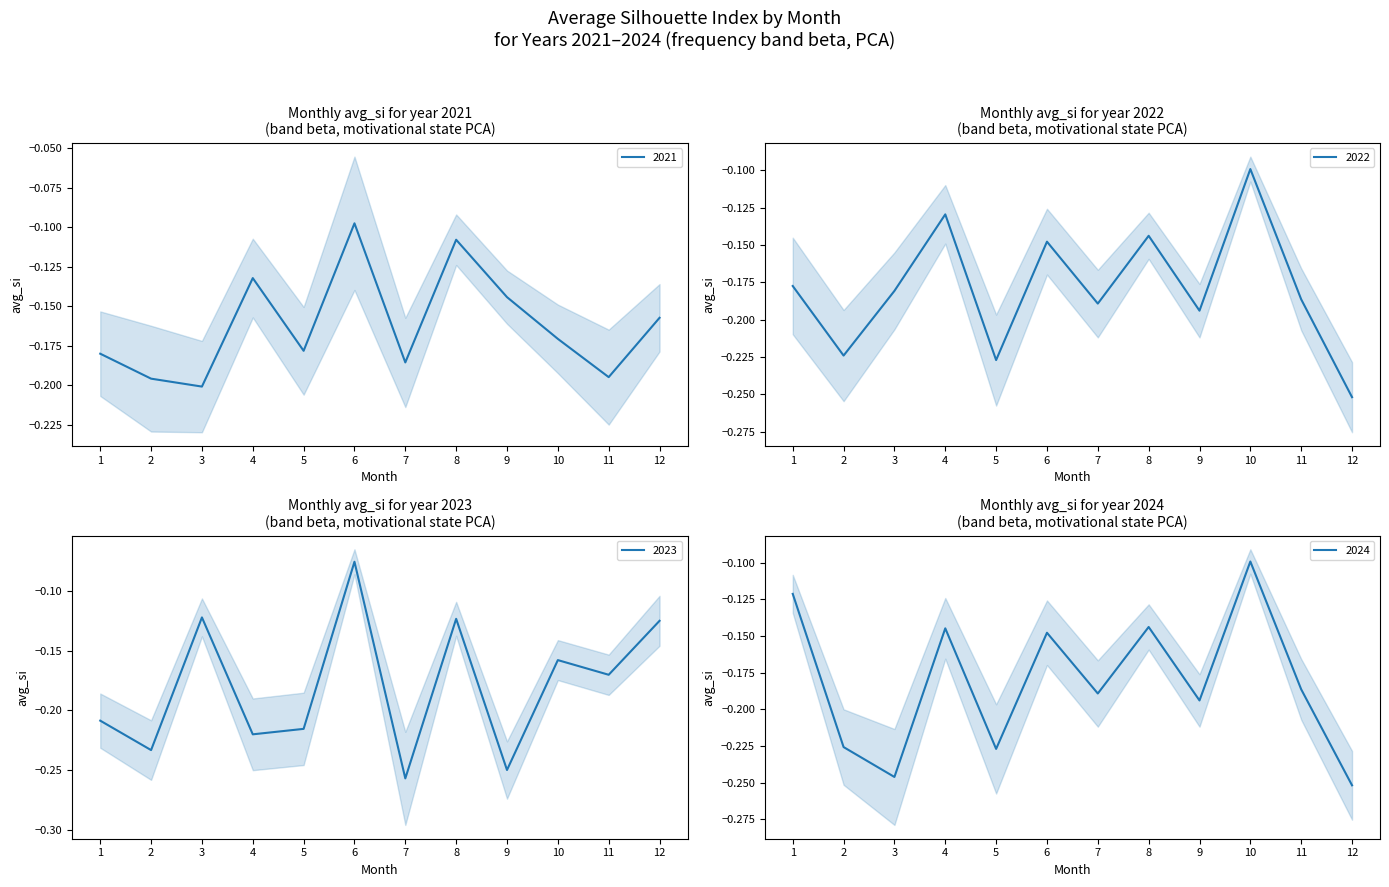

At which category does 2021 reach its first local peak?

4